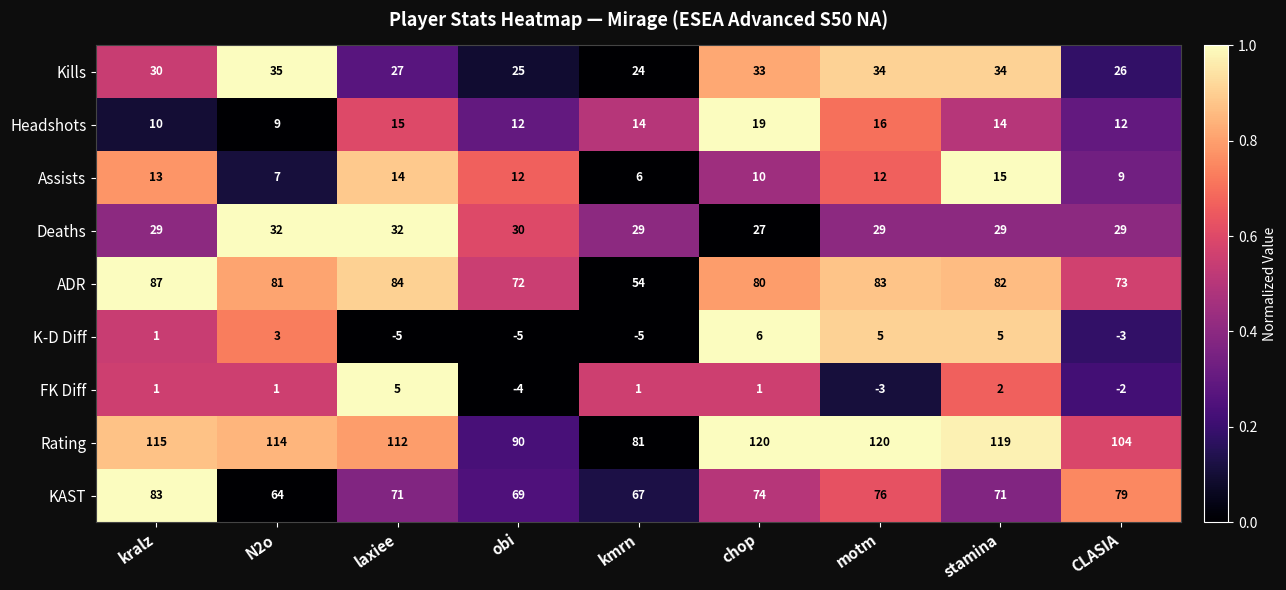

Rank the series at laxiee from highest to lowest value.

Rating, ADR, KAST, Deaths, Kills, Headshots, Assists, FK Diff, K-D Diff